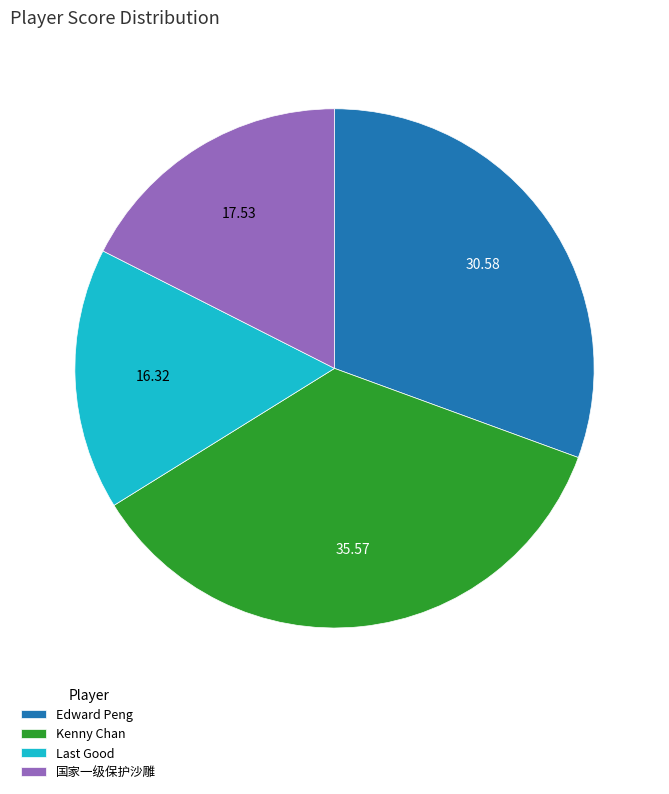

How many segments does this pie chart have?

4